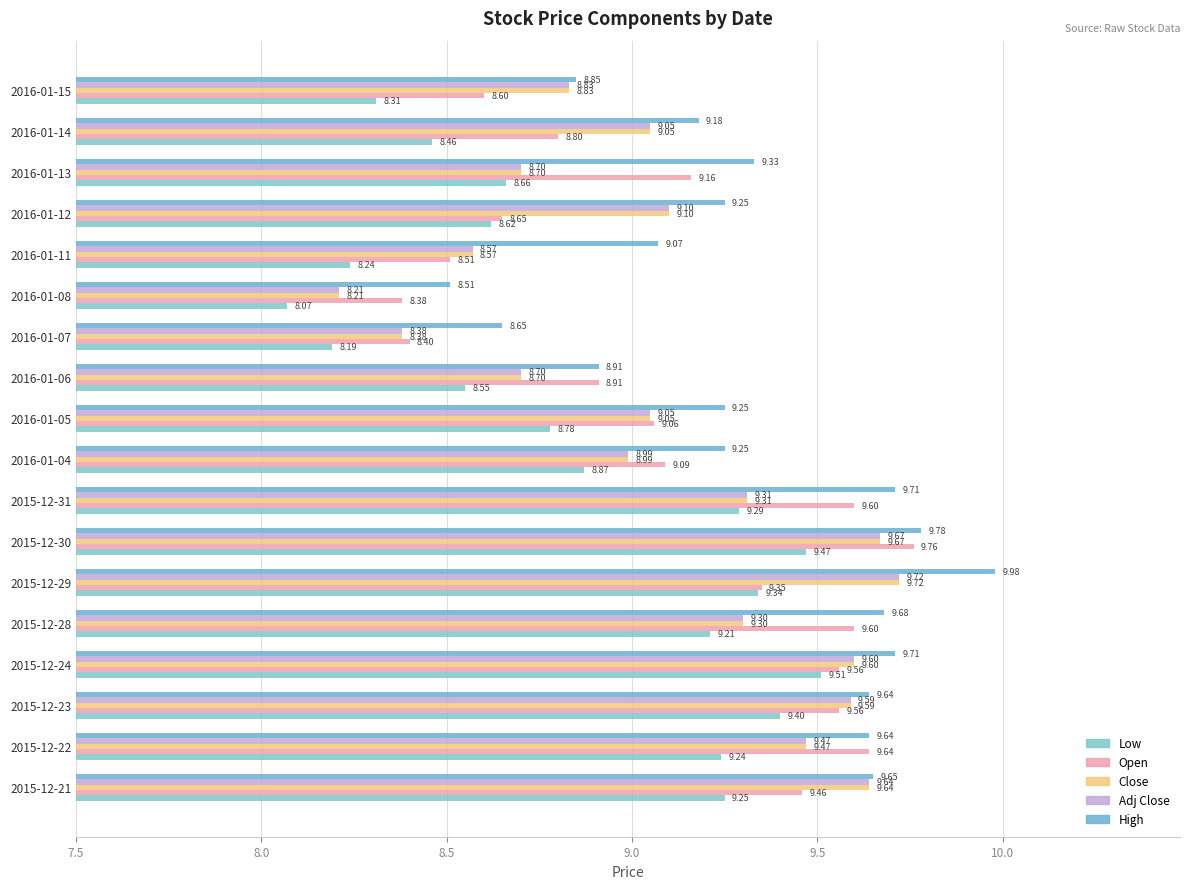

Which series has the largest total across all categories?

High